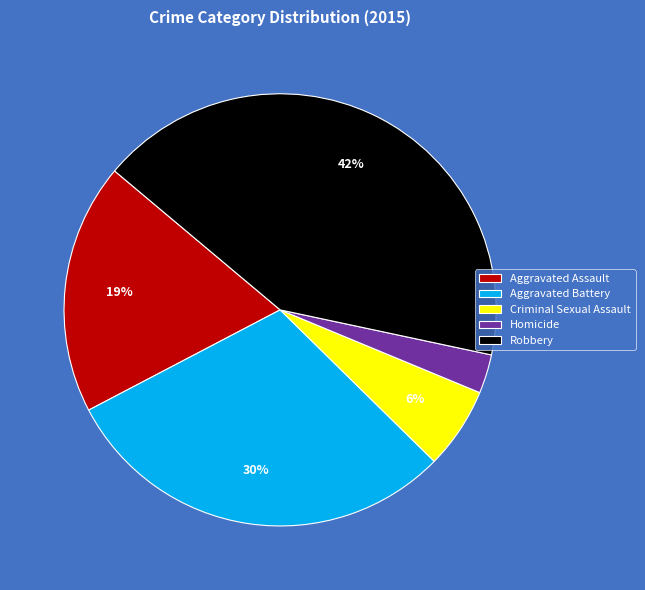

Which slice is the largest?

Robbery